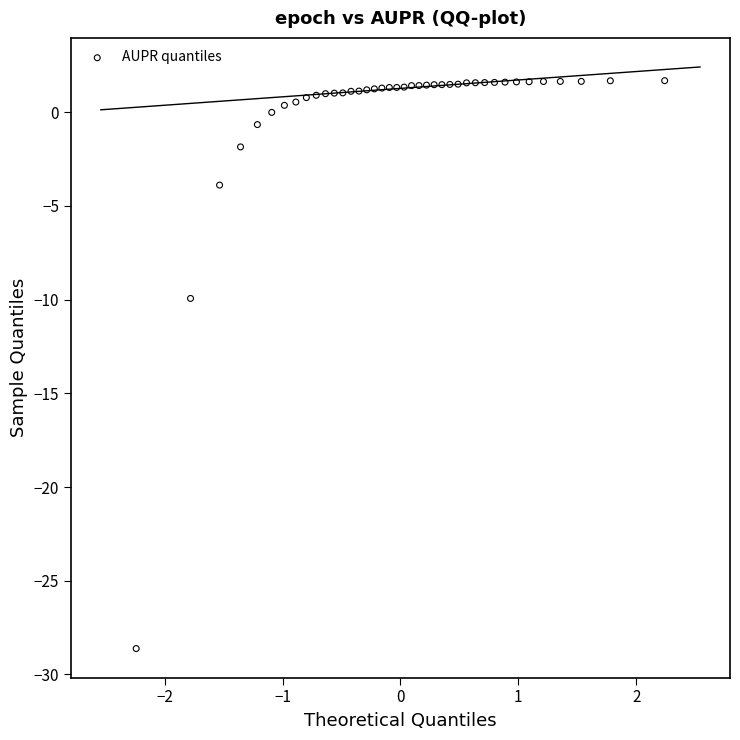

What is the range of X values (max minus min)?

4.5